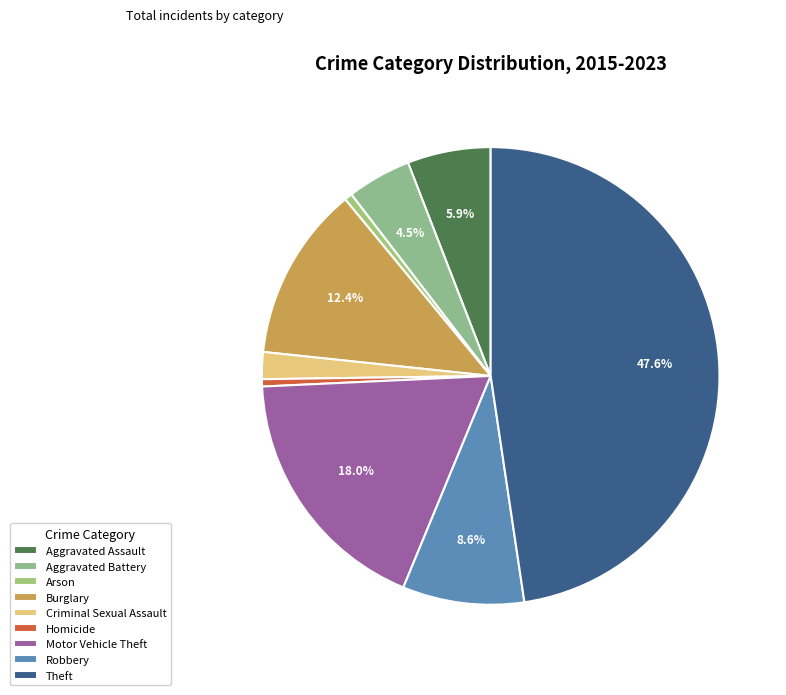

Does Arson represent more than half of the total?

No